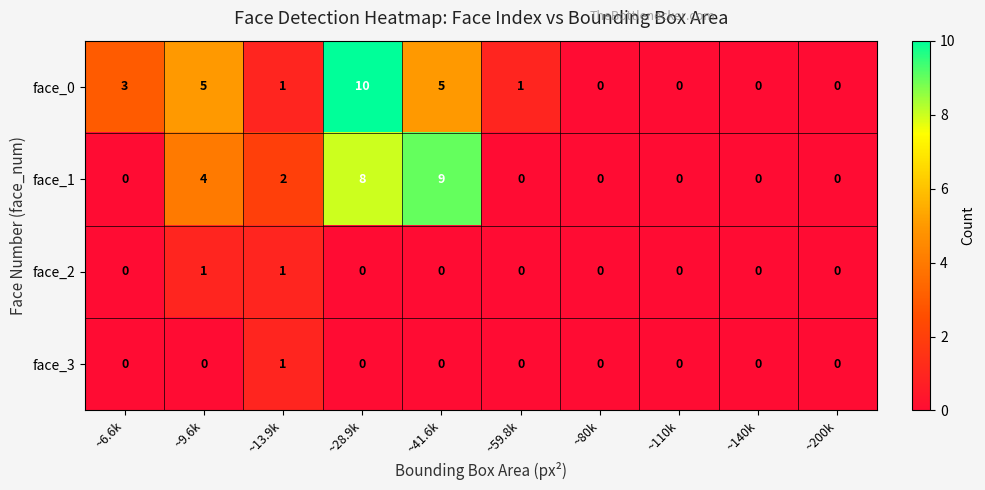

What is the maximum value shown in the chart?

10